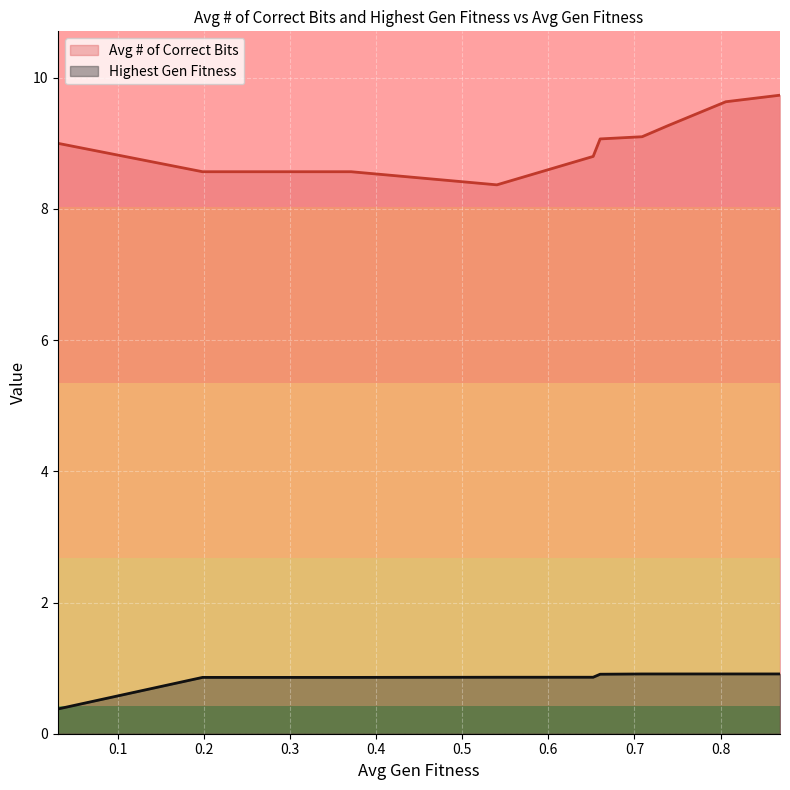

What is the minimum value shown in the chart?

0.4